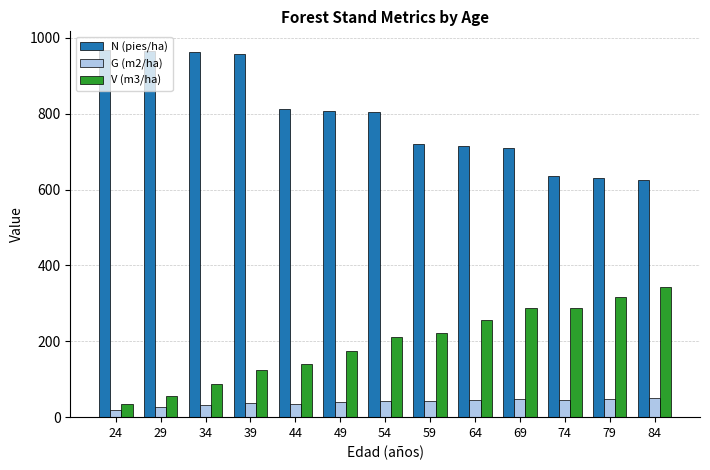

What is the maximum value for V (m3/ha)?

343.6